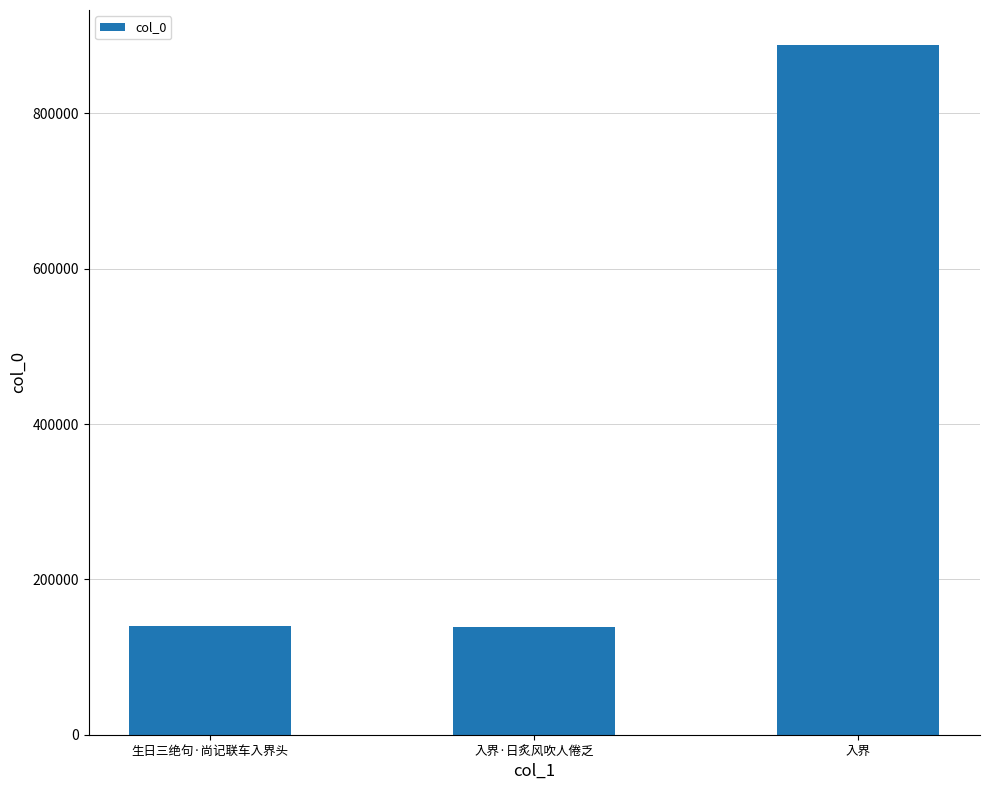

Where is the data nearest to the value 513812?

生日三绝句·尚记联车入界头